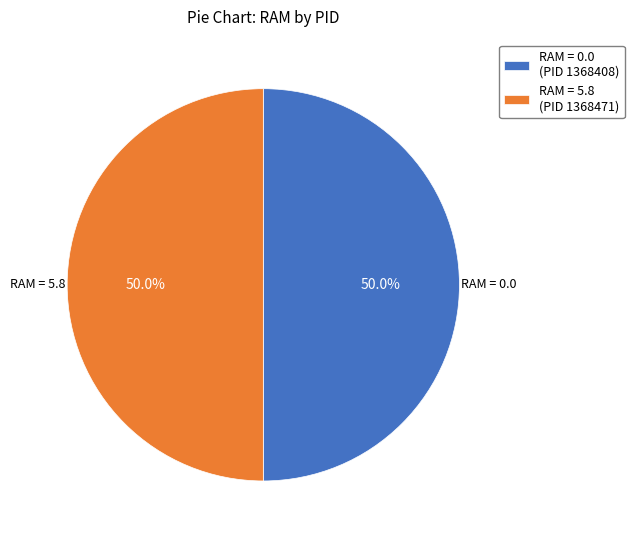

Approximately how many times larger is the value at RAM = 5.8 (PID 1368471) compared to RAM = 0.0 (PID 1368408)?

1.0